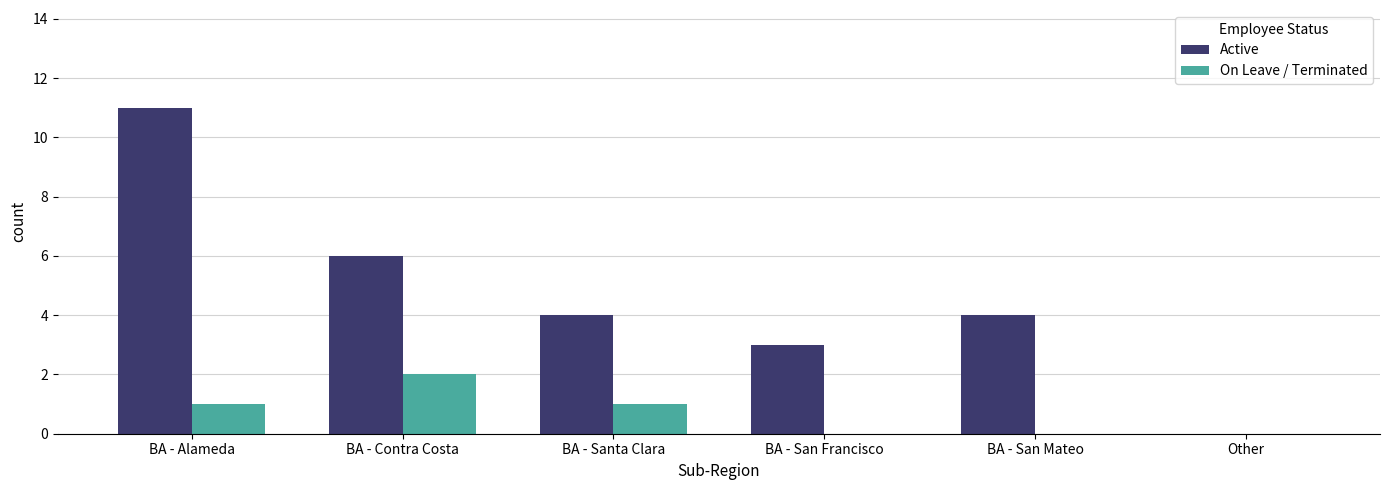

Which series changed the most between BA - Contra Costa and BA - Santa Clara?

Active